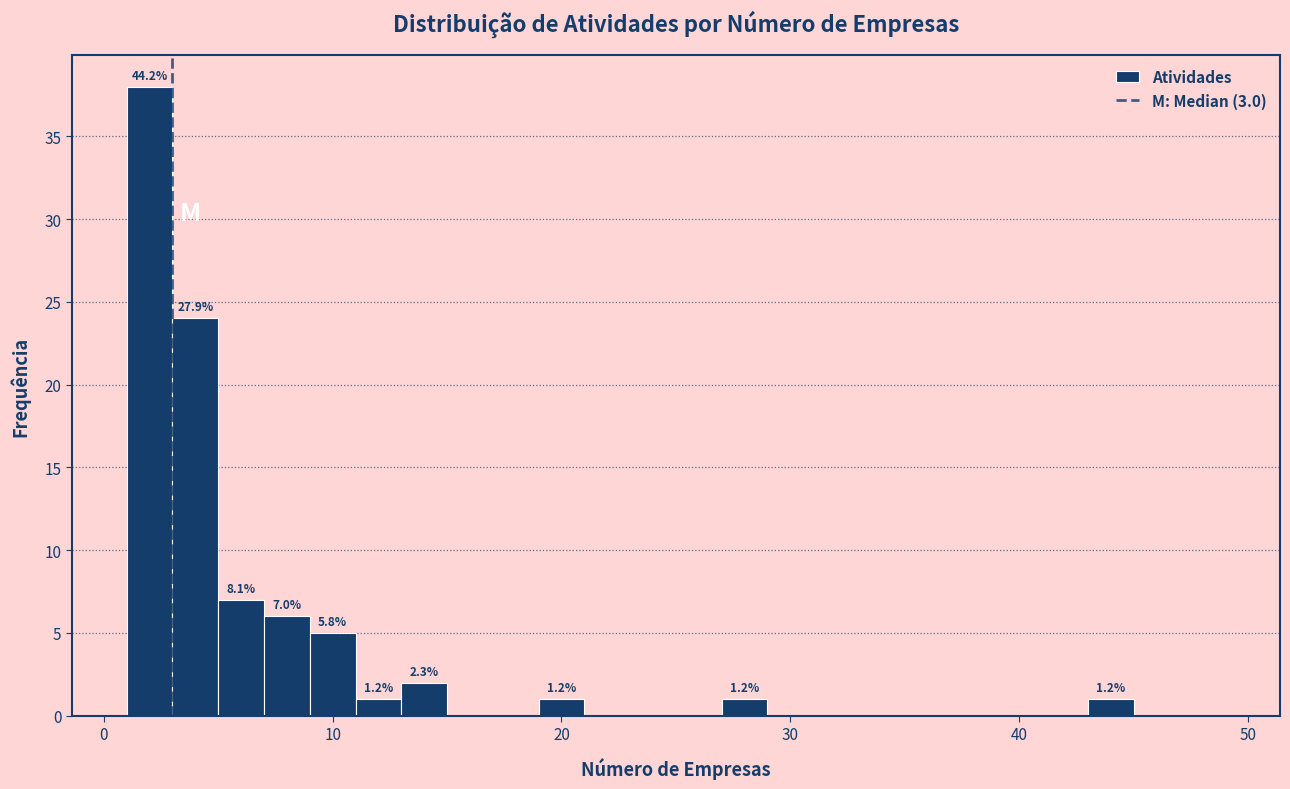

Around what value on the x-axis is the tallest bar? Give the approximate position of its centre, as read against the axis.

2